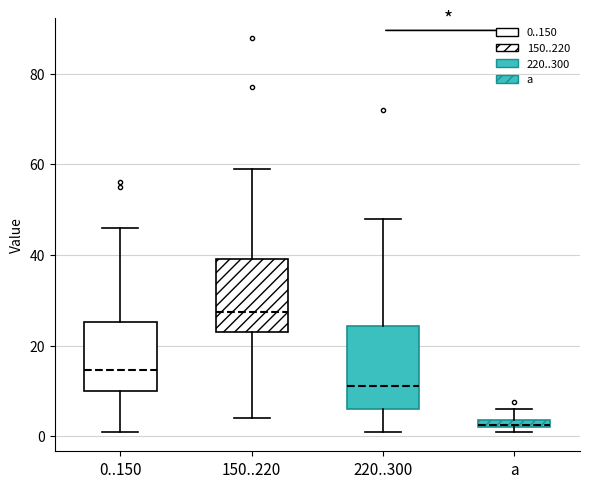

Where does the upper whisker of the box for a end on the y-axis? The values are not printed on the chart, so give them approximately, as read against the axis.

6